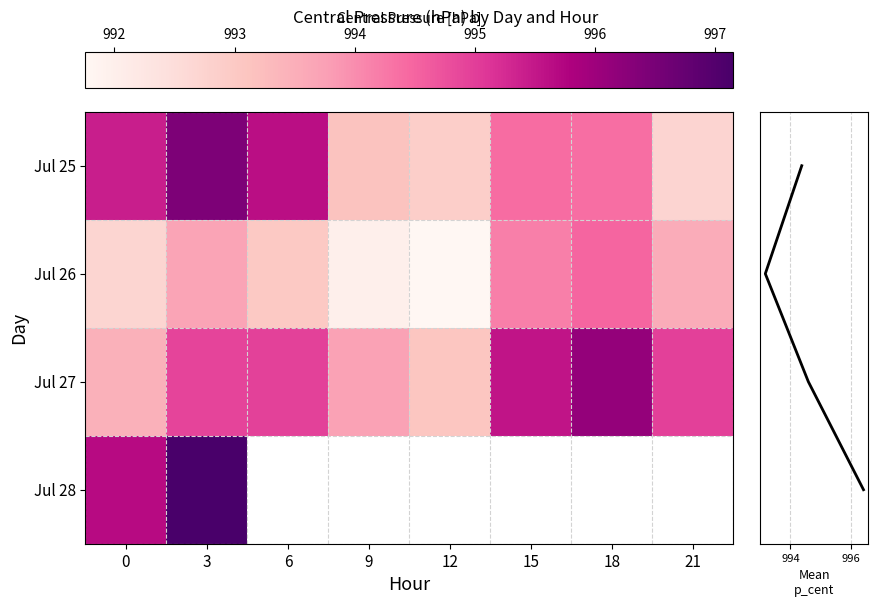

Rank the series at 0 from lowest to highest value.

Jul 26, Jul 27, Jul 25, Jul 28